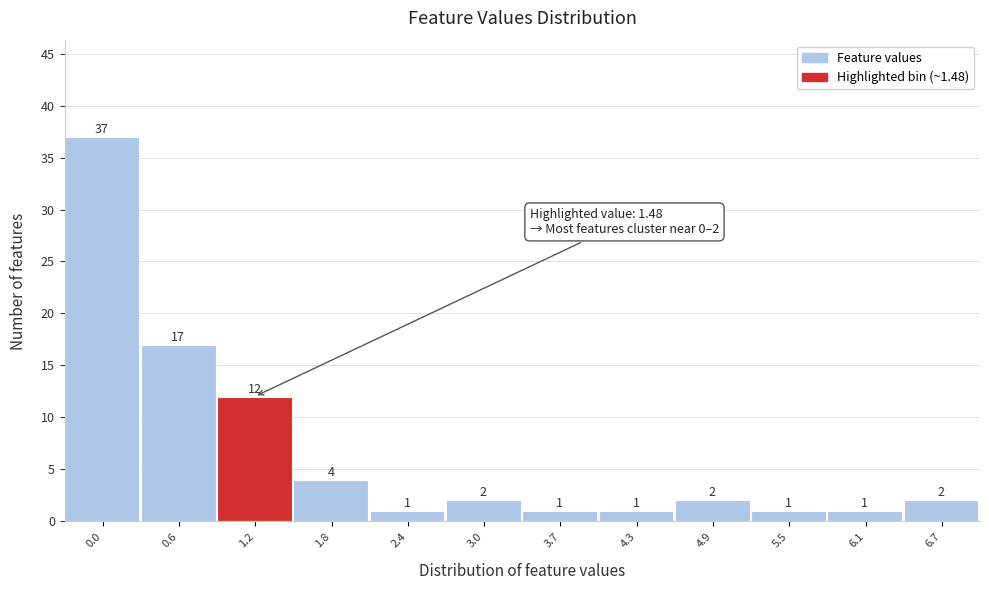

Reading right to left, what are all the values shown in this chart?

2	1	1	2	1	1	2	1	4	12	17	37